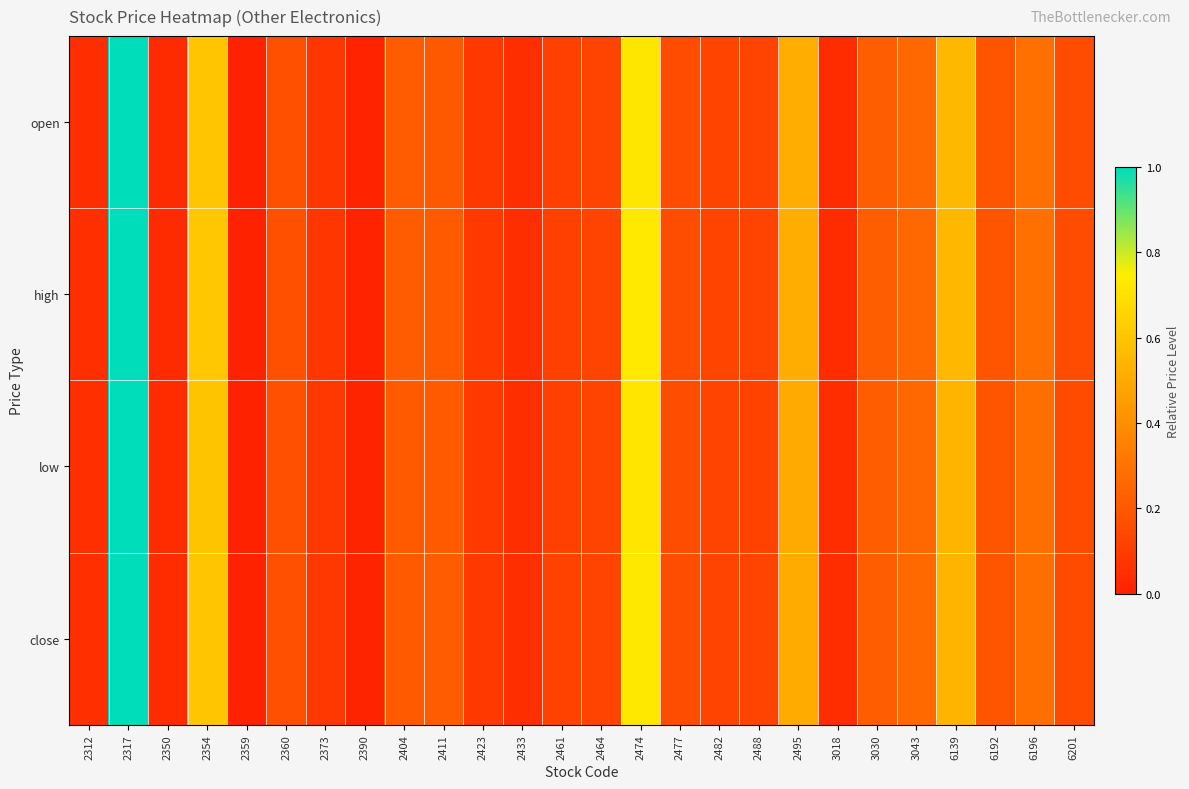

Which series has the largest total across all categories?

high